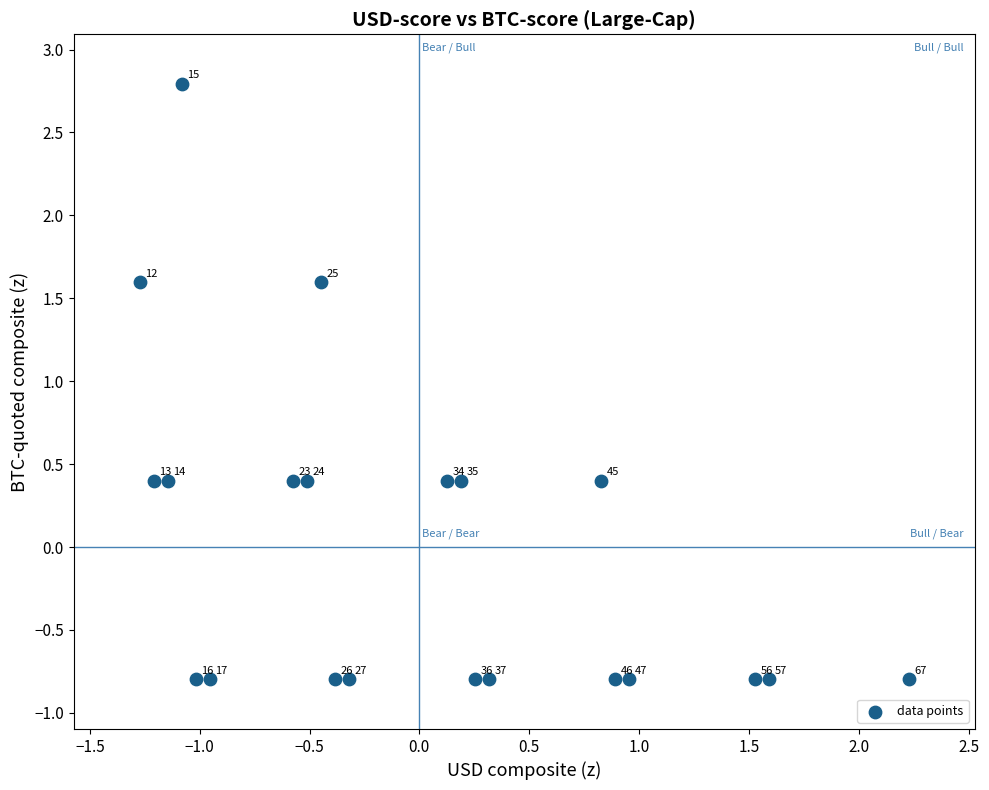

What Y value in the scatter plot is closest to 0?

0.4